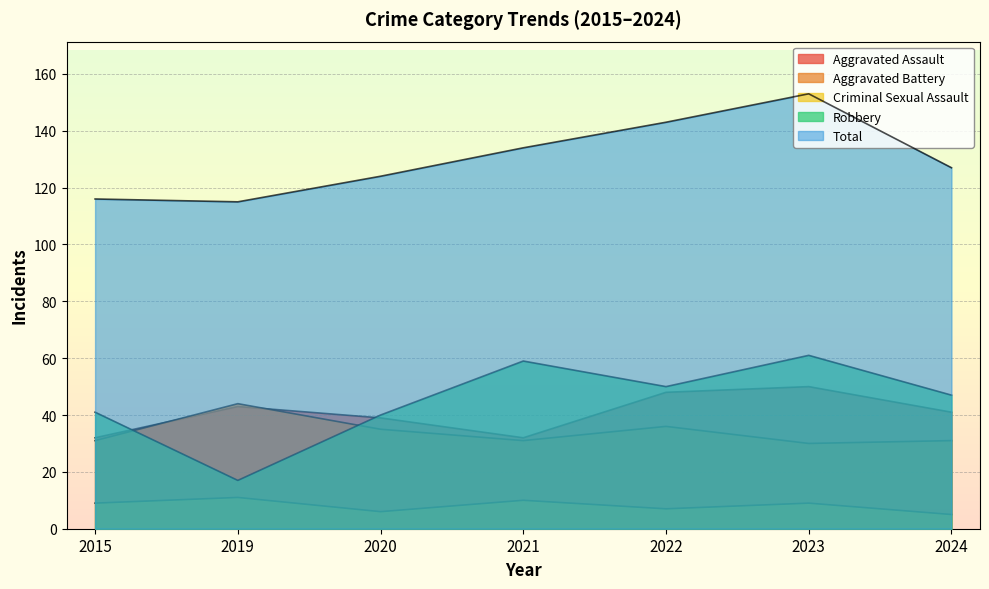

How many interior local peaks does the Aggravated Assault series have?

2